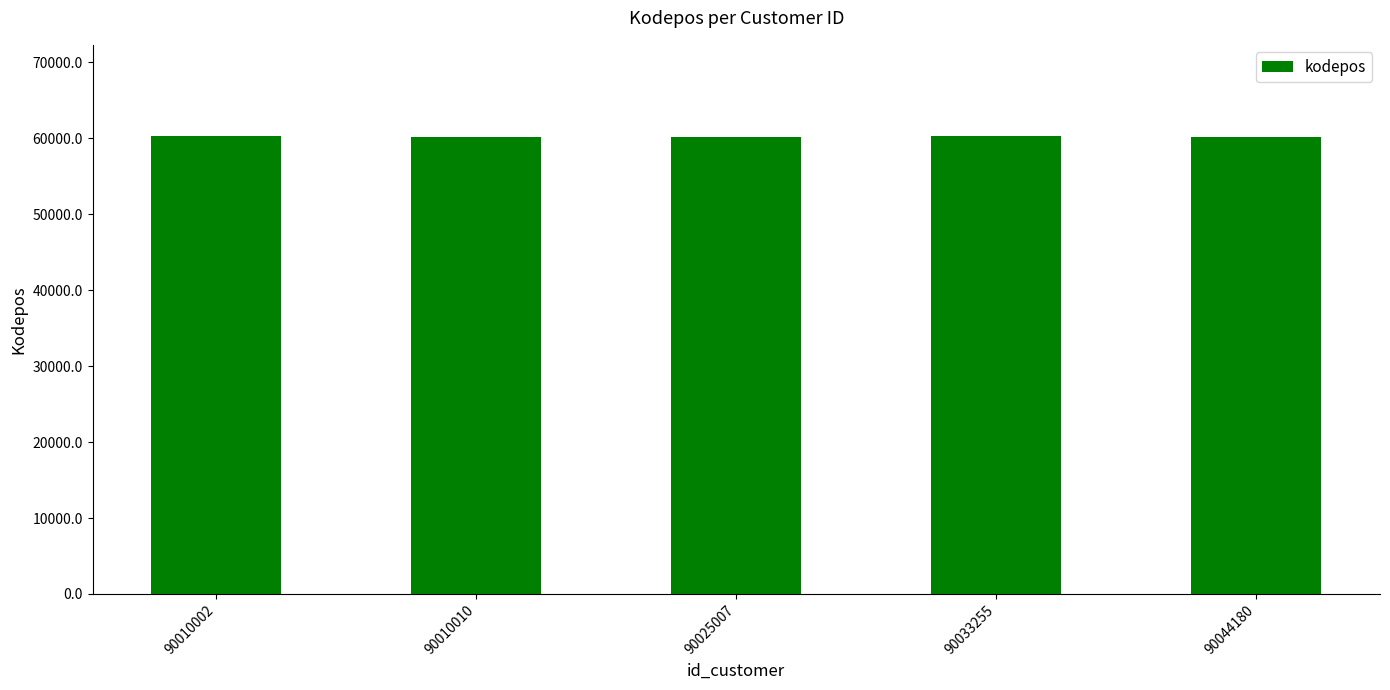

At which label does the data first exceed 60182?

90010002